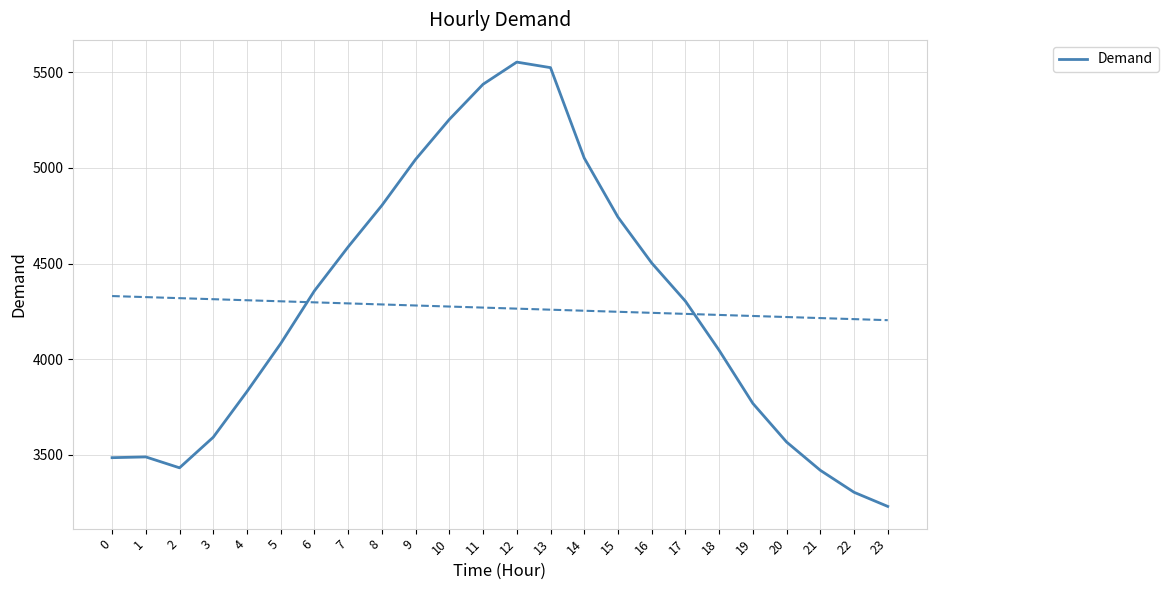

Which has a higher value, 0 or 8?

8